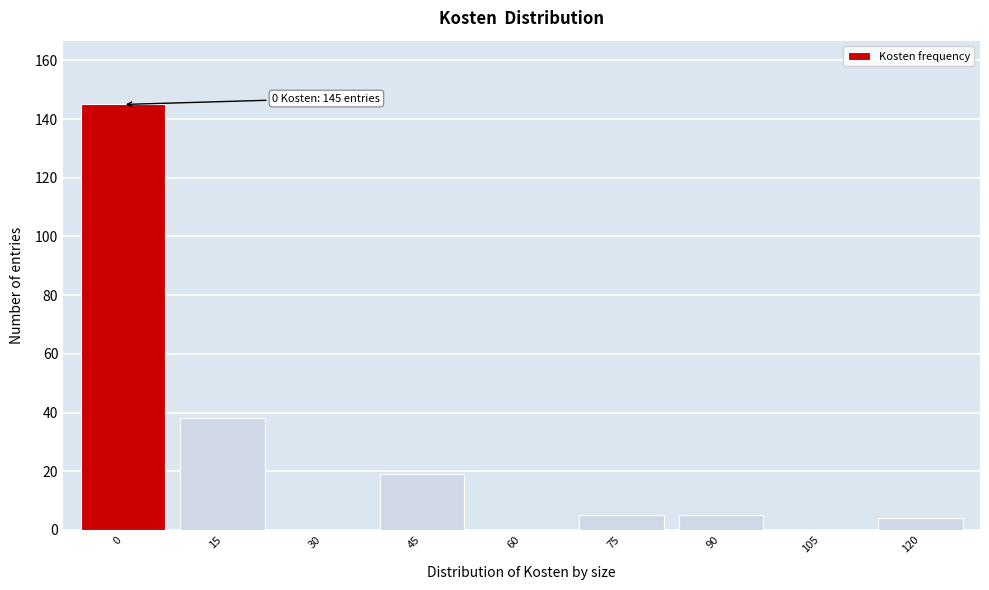

Reading right to left, list all the values displayed in this chart.

120=4	105=0	90=5	75=5	60=0	45=19	30=0	15=38	0=145